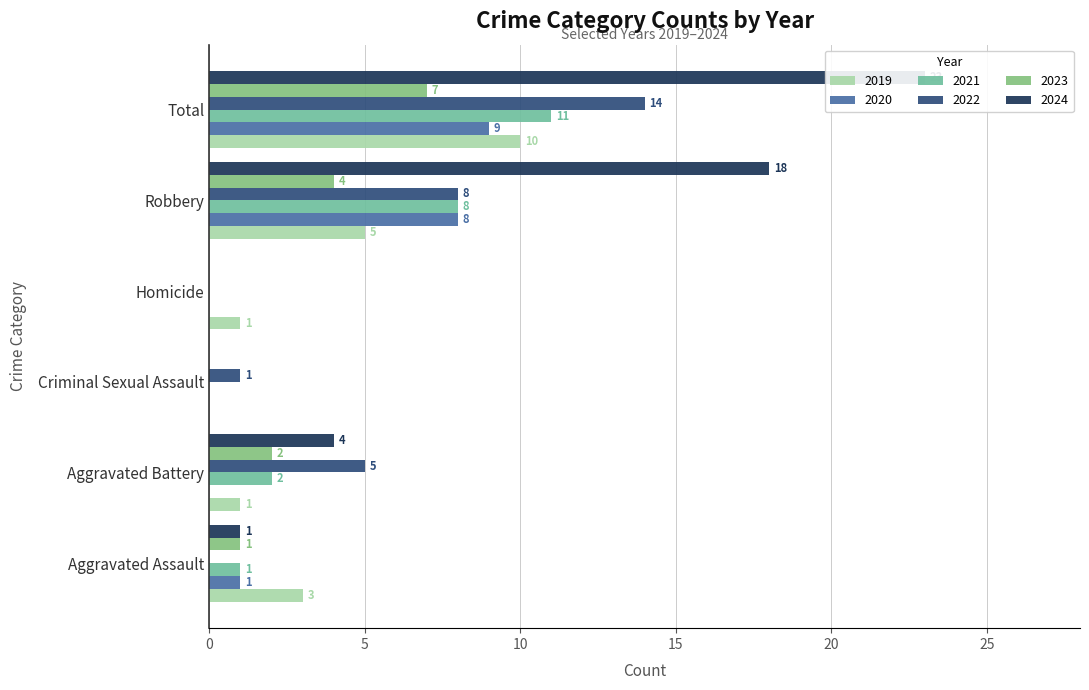

Between Aggravated Assault and Criminal Sexual Assault, which series saw the biggest shift?

2019